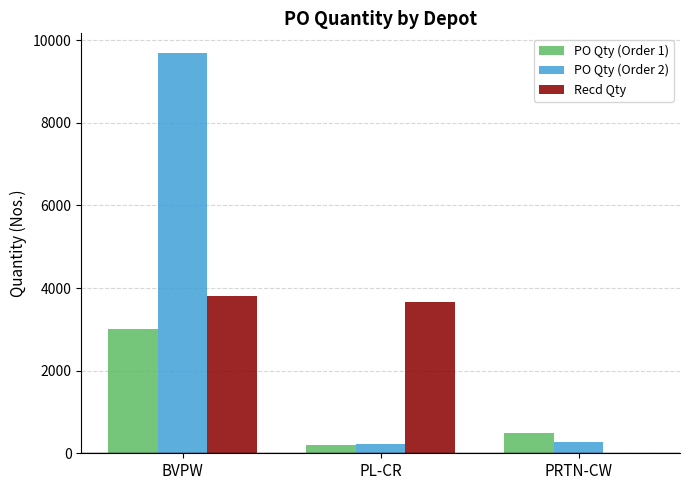

What is the sum of all Recd Qty values?

7460